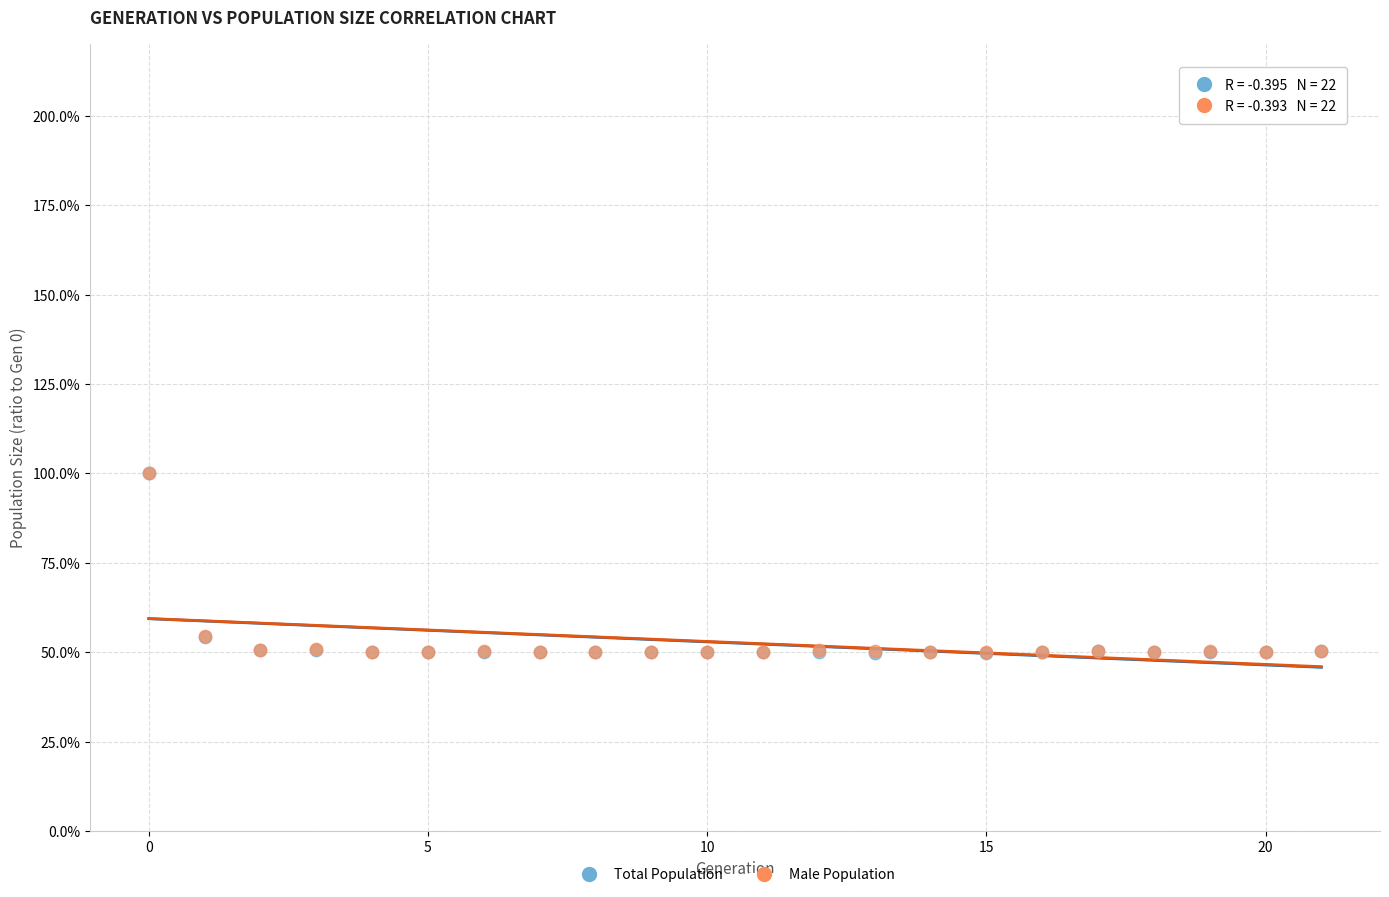

What are all the series names shown in the legend?

Total Population, Male Population